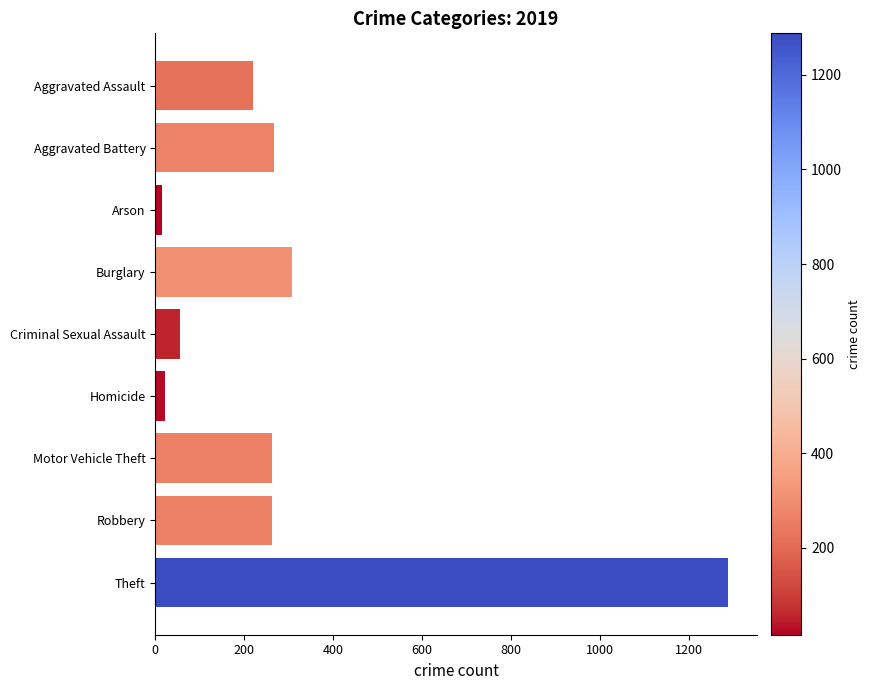

What is the smallest value displayed?

16